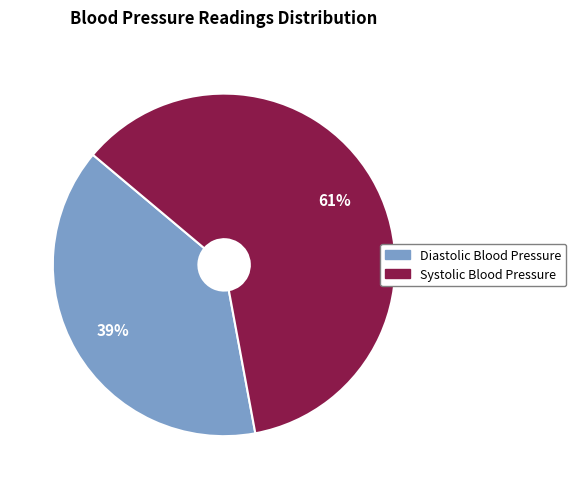

The Systolic Blood Pressure slice represents 54% of the pie. True or false?

False